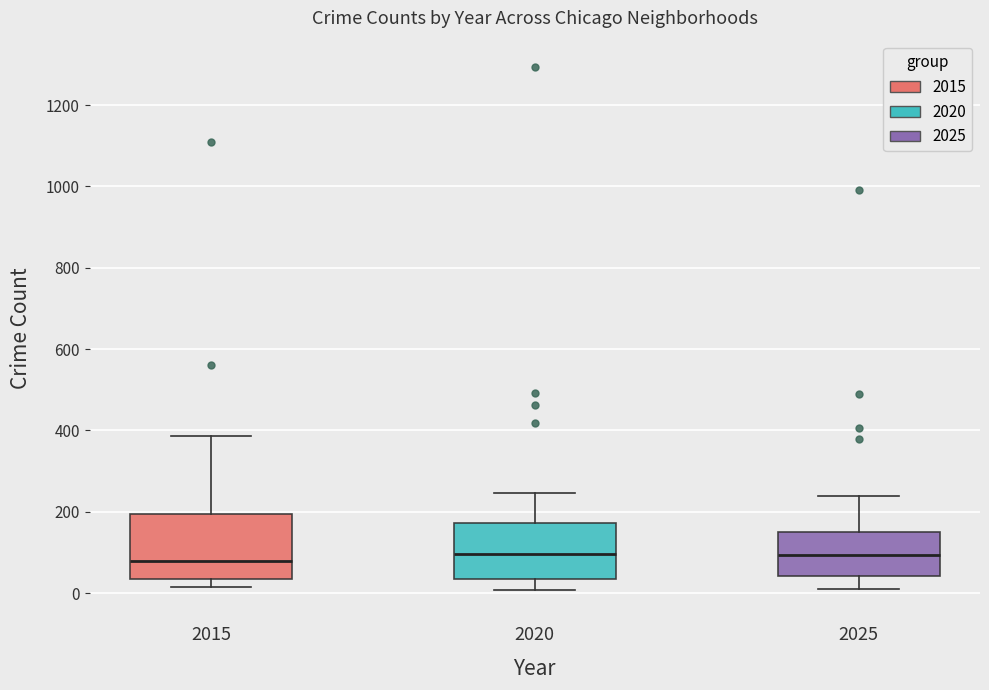

Reading left to right, transcribe this box plot: for each box, give where its median line is, the range the box spans, and where its two whiskers end, as read against the y-axis. The values are not printed on the chart, so give them approximately, as read against the axis.

2015: median 80, box 40 to 200, whiskers 20 to 380
2020: median 100, box 40 to 180, whiskers 0 to 240
2025: median 100, box 40 to 160, whiskers 20 to 240